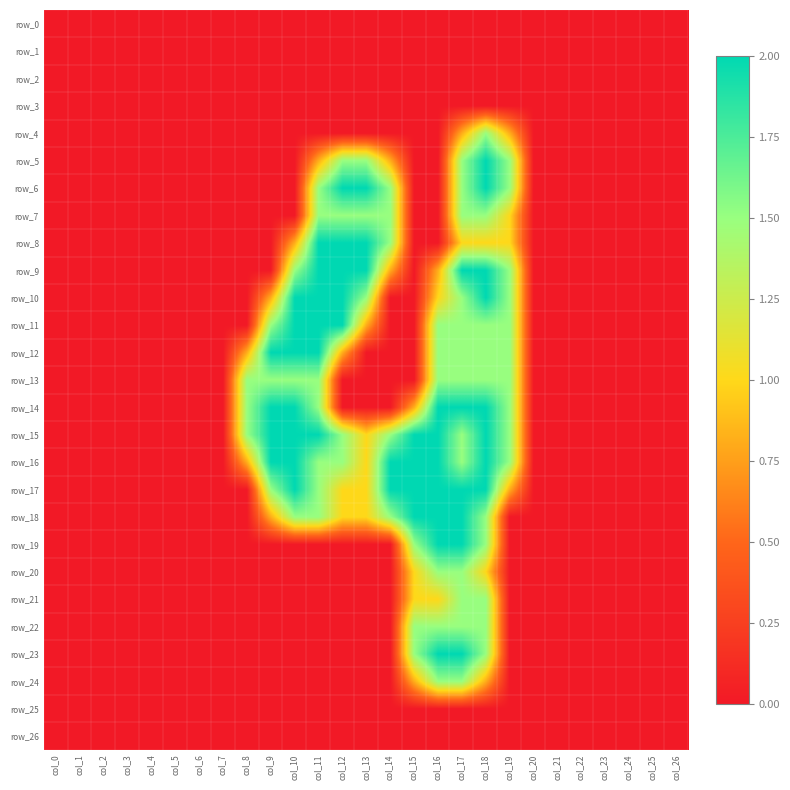

Which series has the largest total across all categories?

row_15